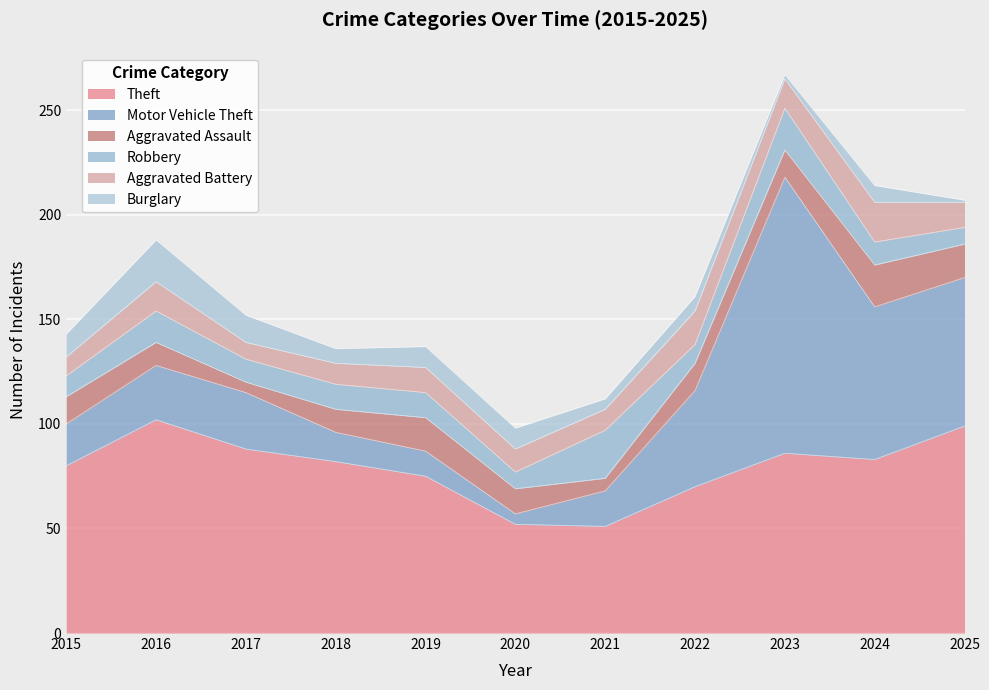

At how many categories does at least one series exceed 123?

1